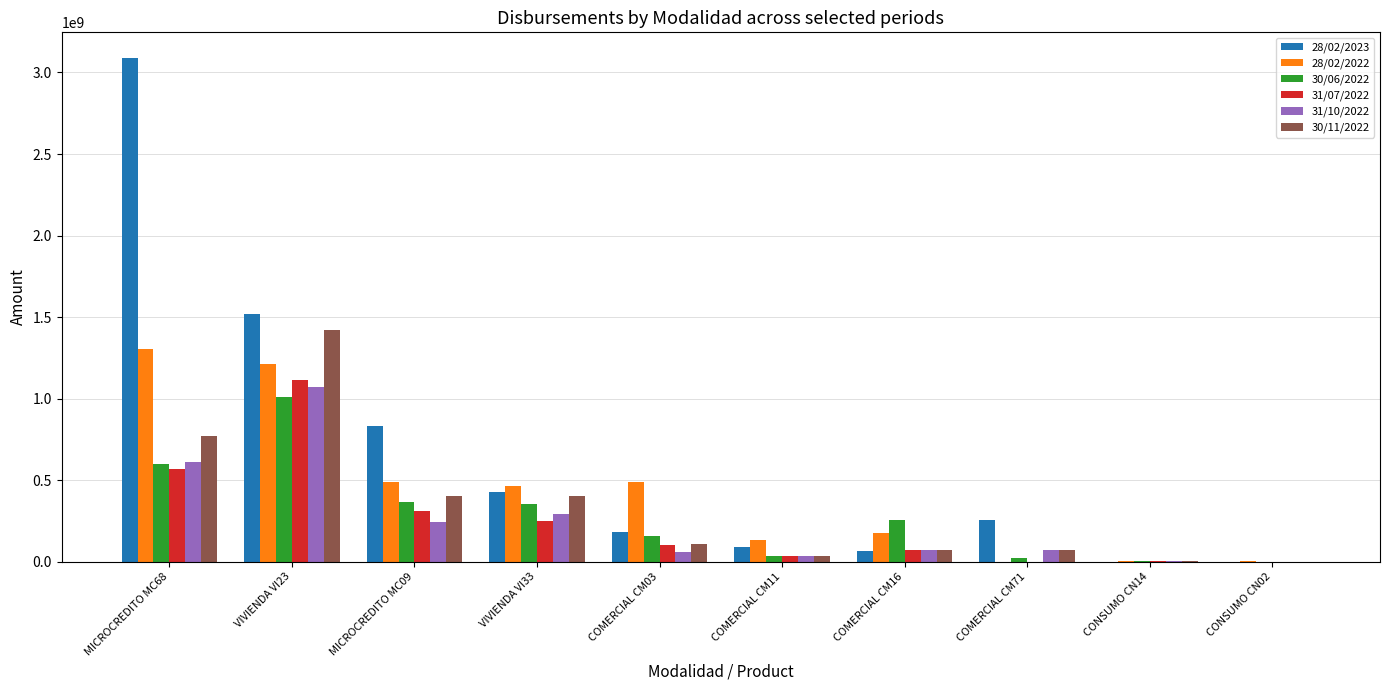

What is the greatest value displayed?

3091659719.0